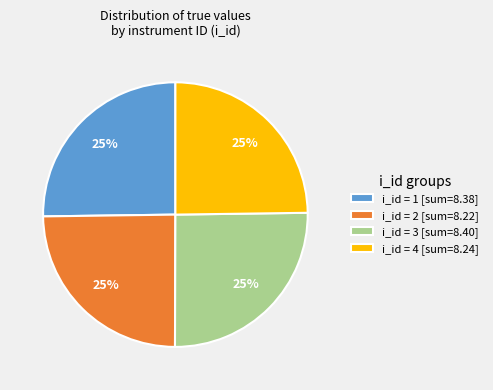

What is the ratio of the value at i_id = 3 [sum=8.40] to the value at i_id = 4 [sum=8.24]?

1.0